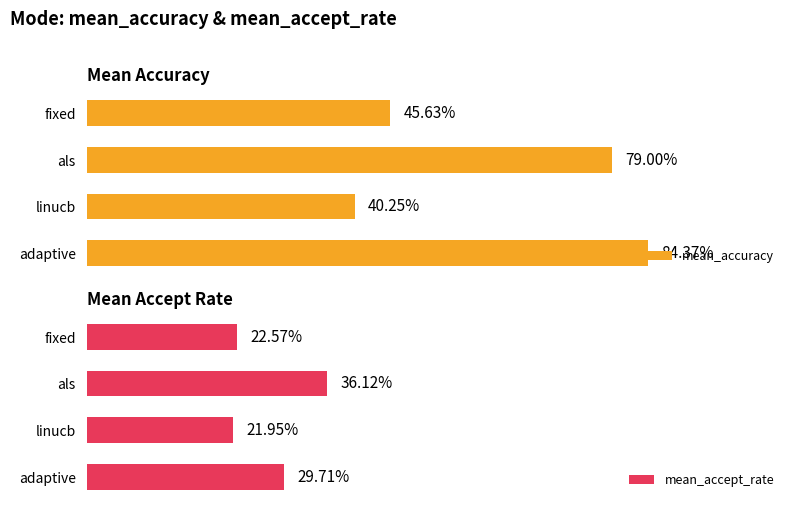

Which series has the largest total across all categories?

mean_accuracy